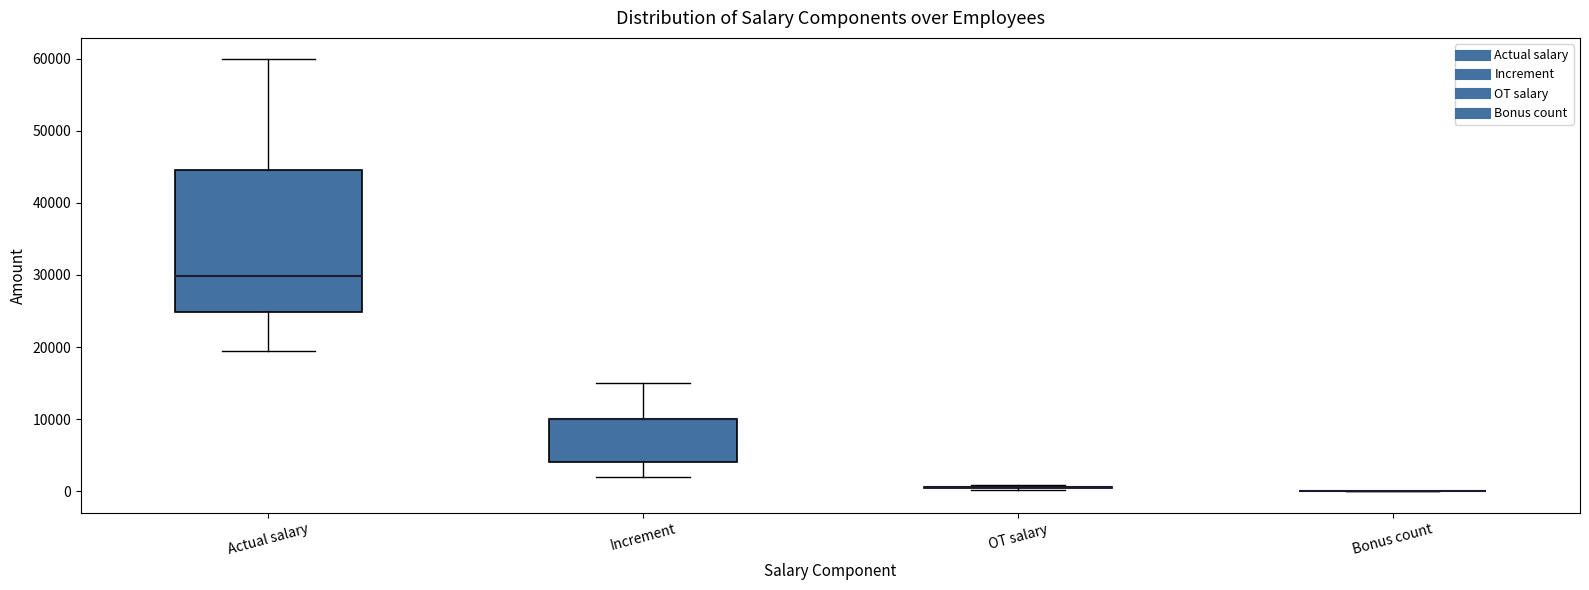

Reading left to right, read every box against the y-axis: the position of its median line, the range the box covers, and the ends of its whiskers. The values are not printed on the chart, so give them approximately, as read against the axis.

Actual salary: median 30000, box 25000 to 45000, whiskers 20000 to 60000
Increment: median 10000 (drawn on the box's upper edge), box 4000 to 10000, whiskers 2000 to 15000
OT salary: box collapsed to a line at 1000, whiskers 0 to 1000
Bonus count: box collapsed to a line at 0, whiskers 0 to 0